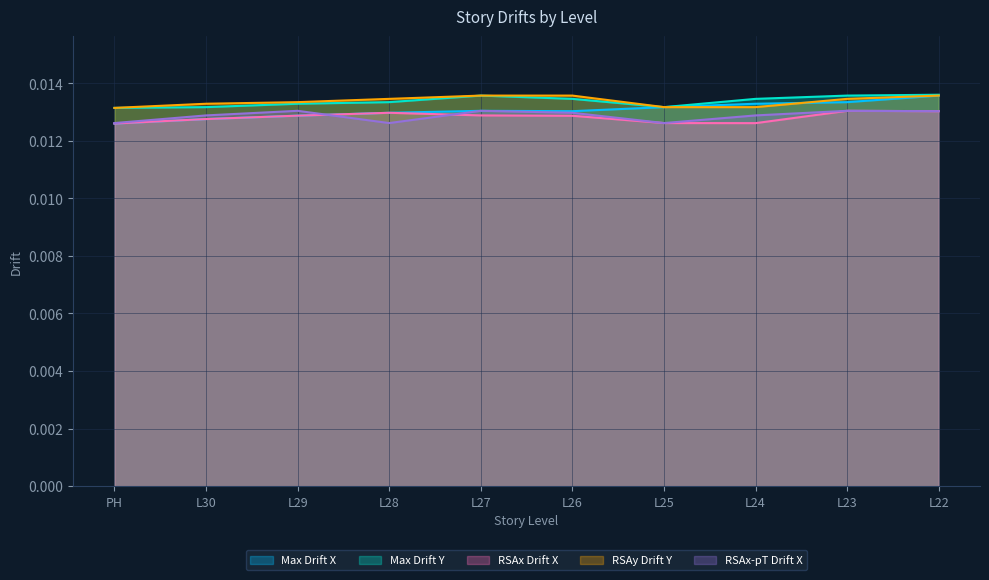

Which series has the widest spread of values?

Max Drift X